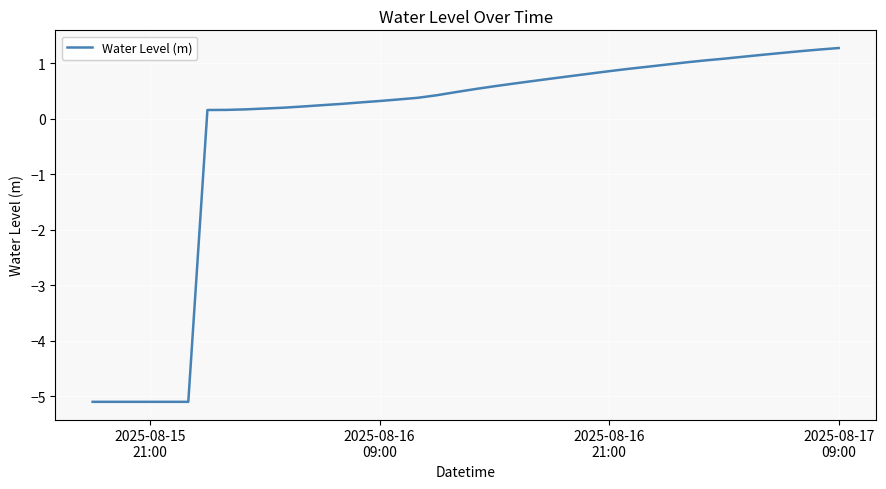

What is the difference between the maximum and minimum values?

6.4